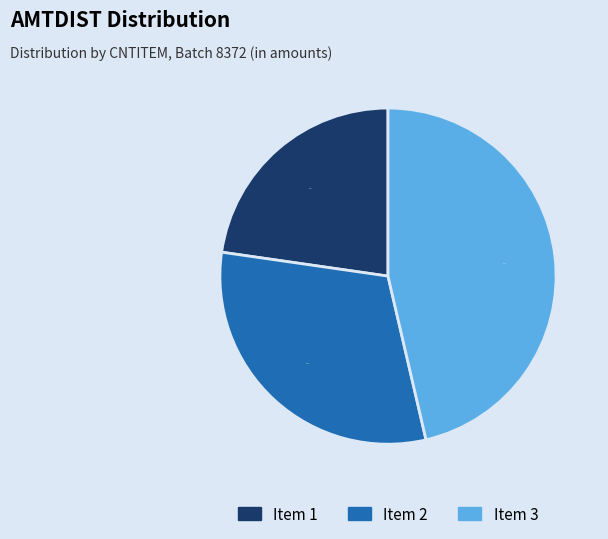

Between Item 1 and Item 3, which is larger?

Item 3